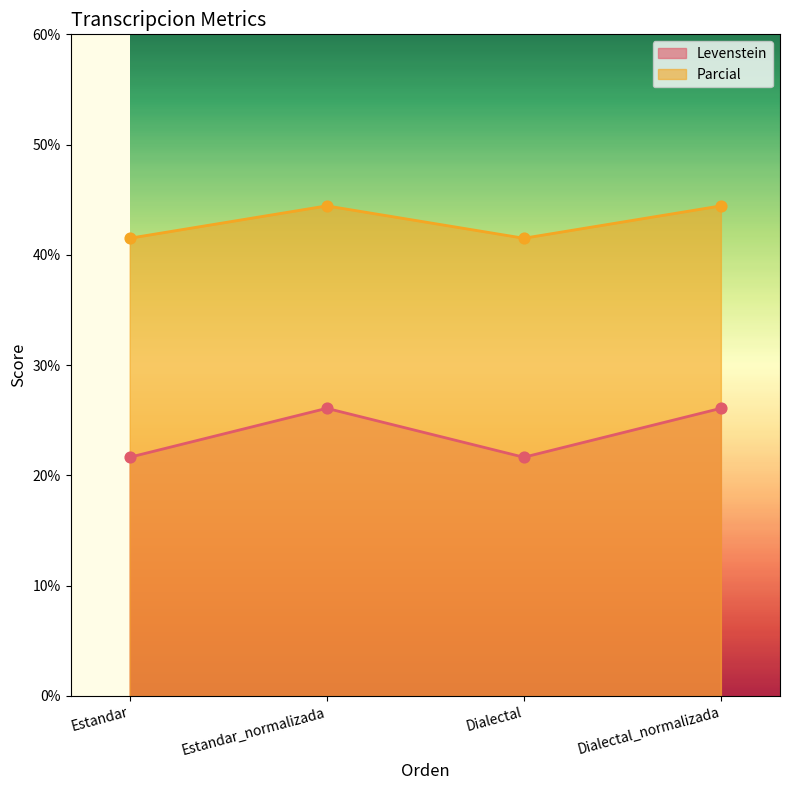

At how many categories does at least one series exceed 22?

4